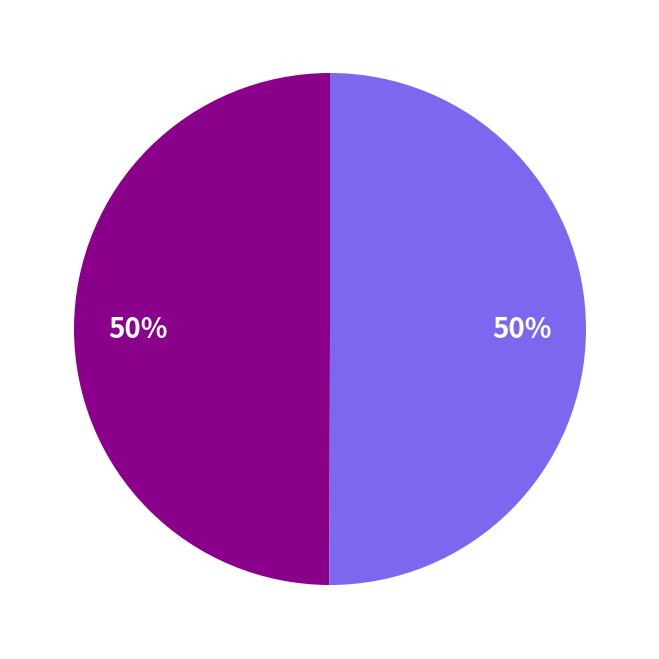

How many slices are in this pie chart?

2